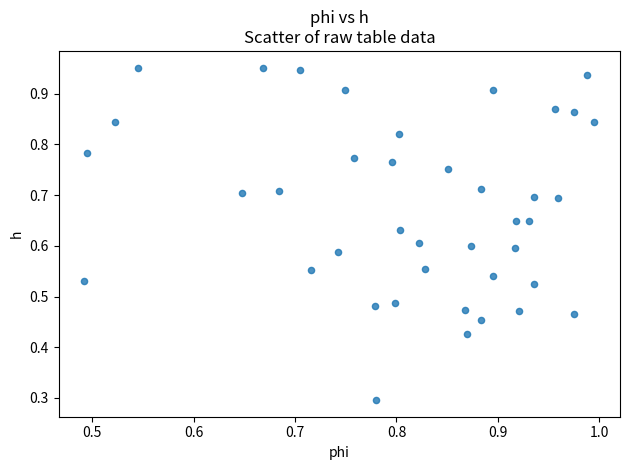

What Y value in the scatter plot is closest to 0?

0.3